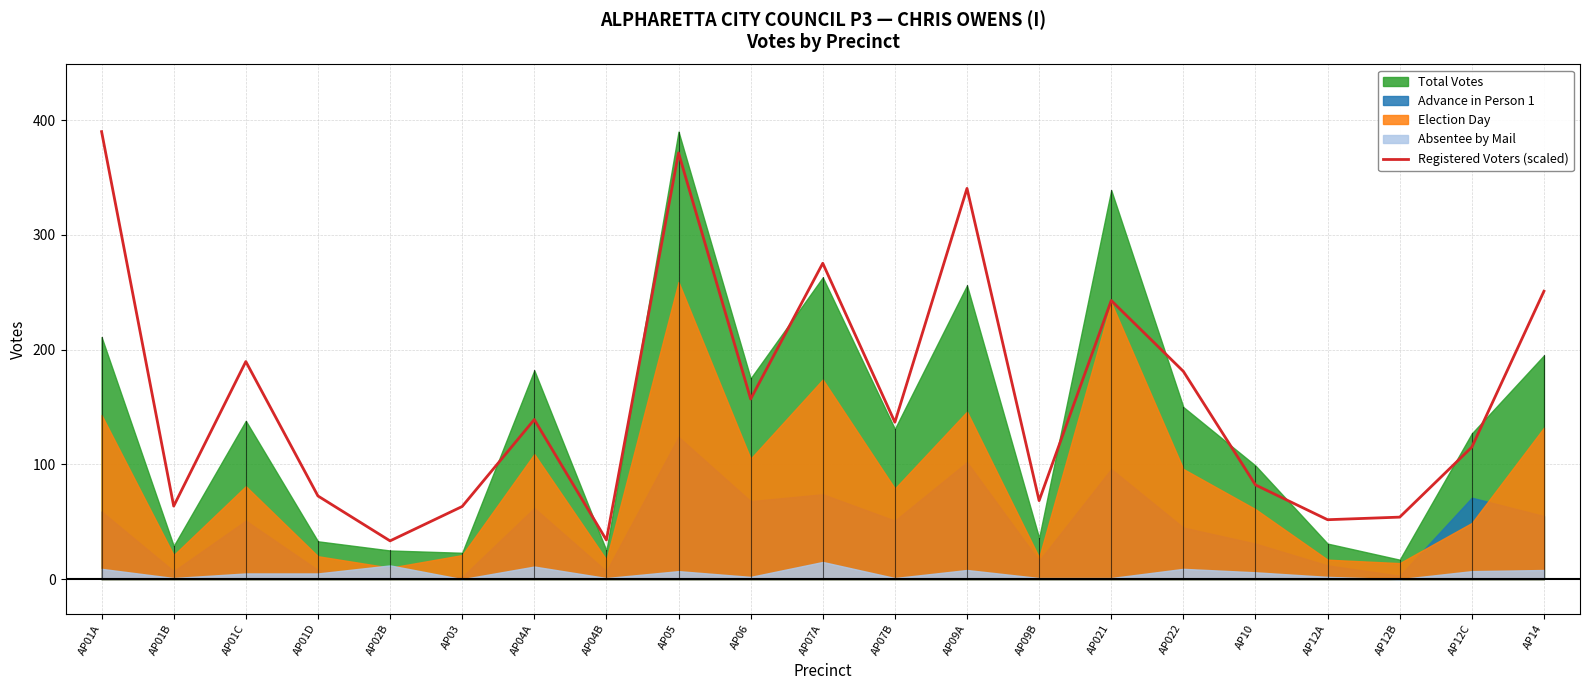

Reading right to left, transcribe all the data shown in this chart.

AP14=250.9	AP12C=115.1	AP12B=54.1	AP12A=51.8	AP10=82.1	AP022=181.1	AP021=242.8	AP09B=68.5	AP09A=340.5	AP07B=136.7	AP07A=275.3	AP06=157.0	AP05=371.5	AP04B=34.1	AP04A=139.1	AP03=63.3	AP02B=33.4	AP01D=72.5	AP01C=189.6	AP01B=63.7	AP01A=390.0